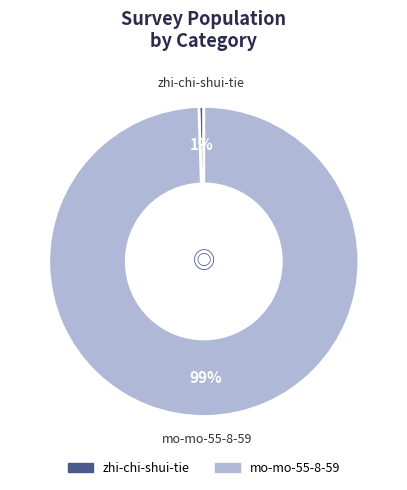

Do zhi-chi-shui-tie and mo-mo-55-8-59 together represent more than half of the pie?

Yes